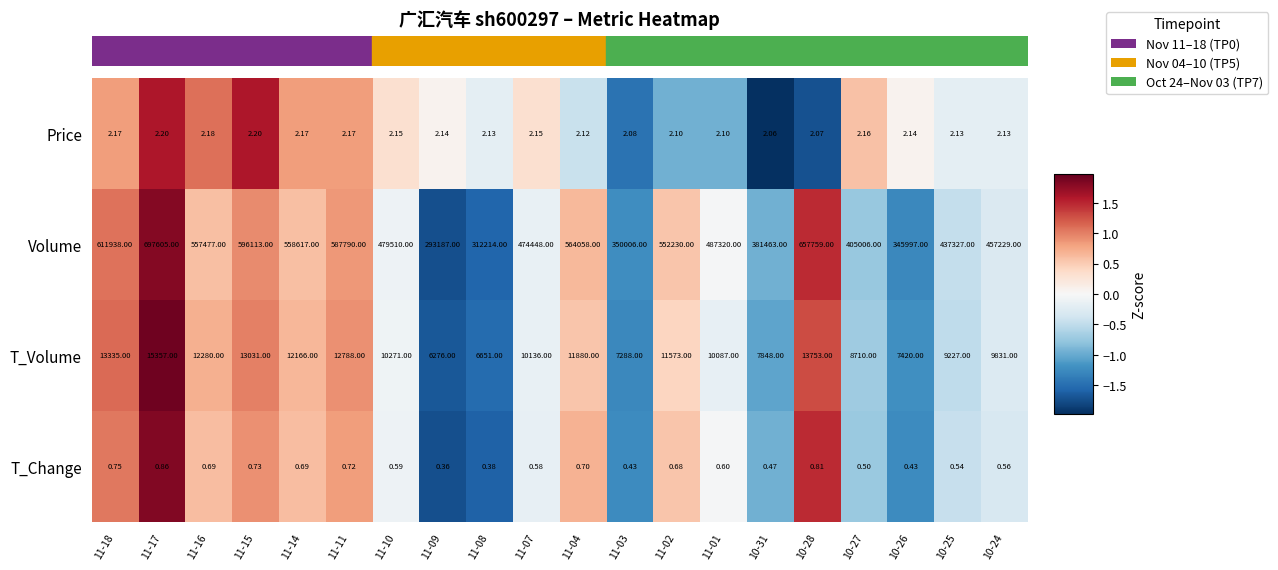

Which series has the largest total across all categories?

Volume